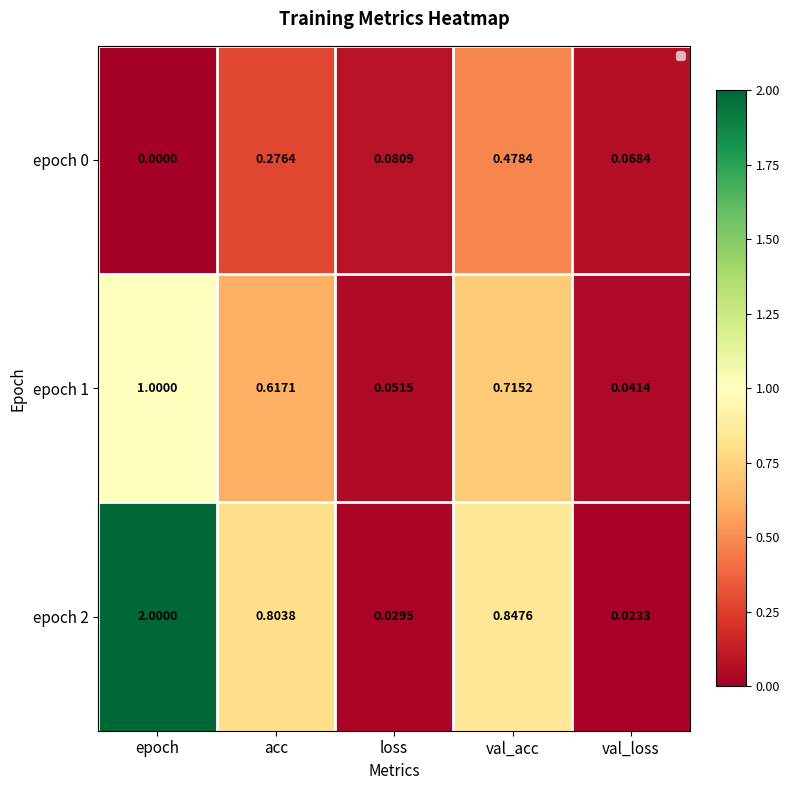

At which category is the sum across all series the highest?

epoch